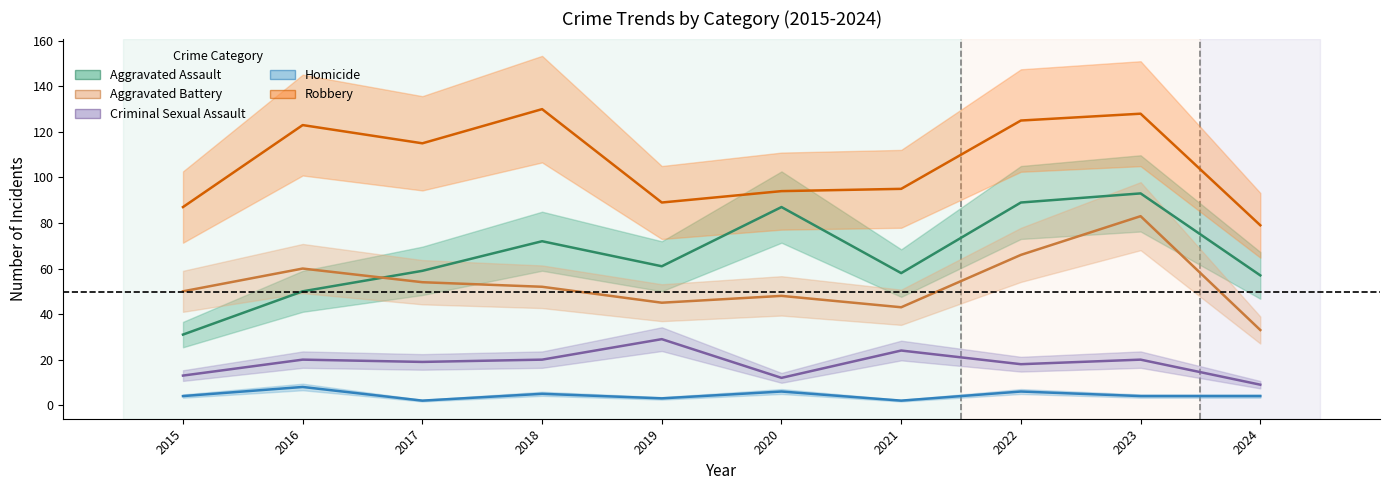

What is the value of the Criminal Sexual Assault point at the 10th from the left?

9